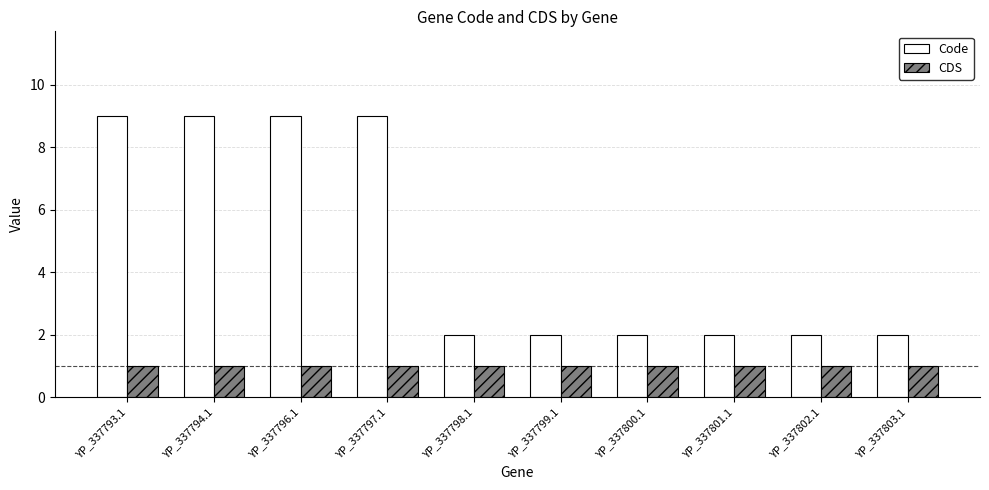

The value of CDS at YP_337796.1 is 1. True or false?

True